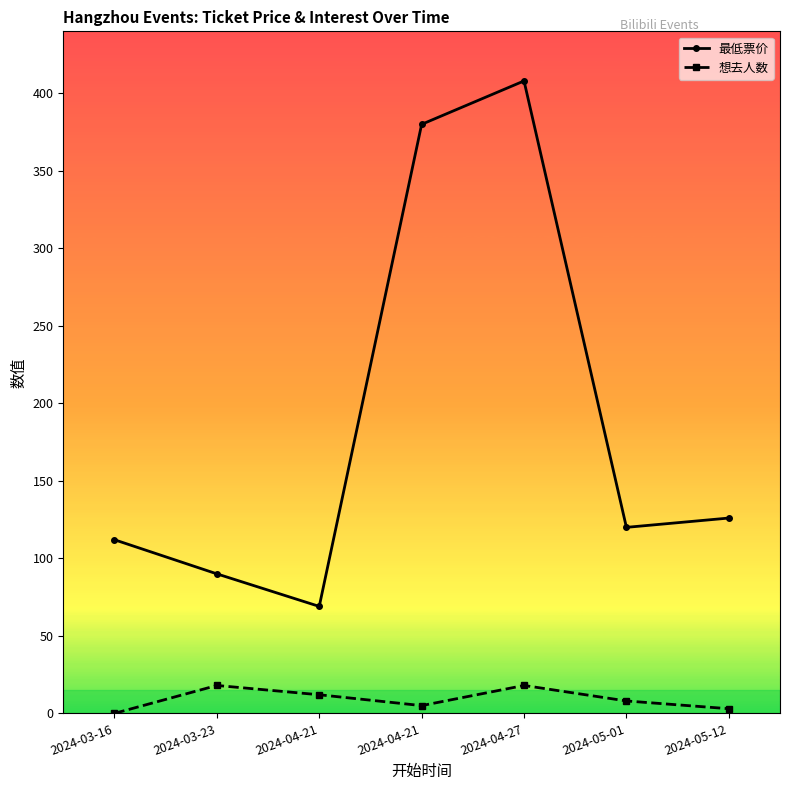

How many lines are shown in the chart?

2